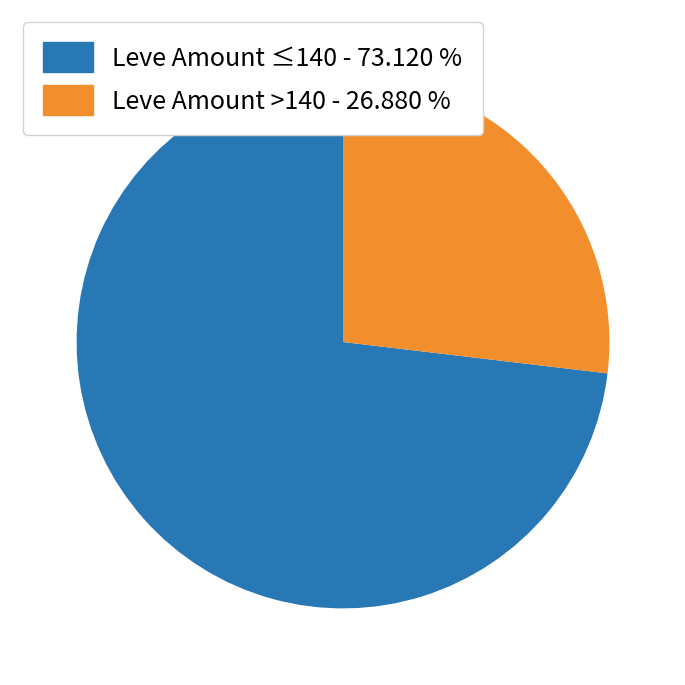

Does any single category account for the majority?

Yes